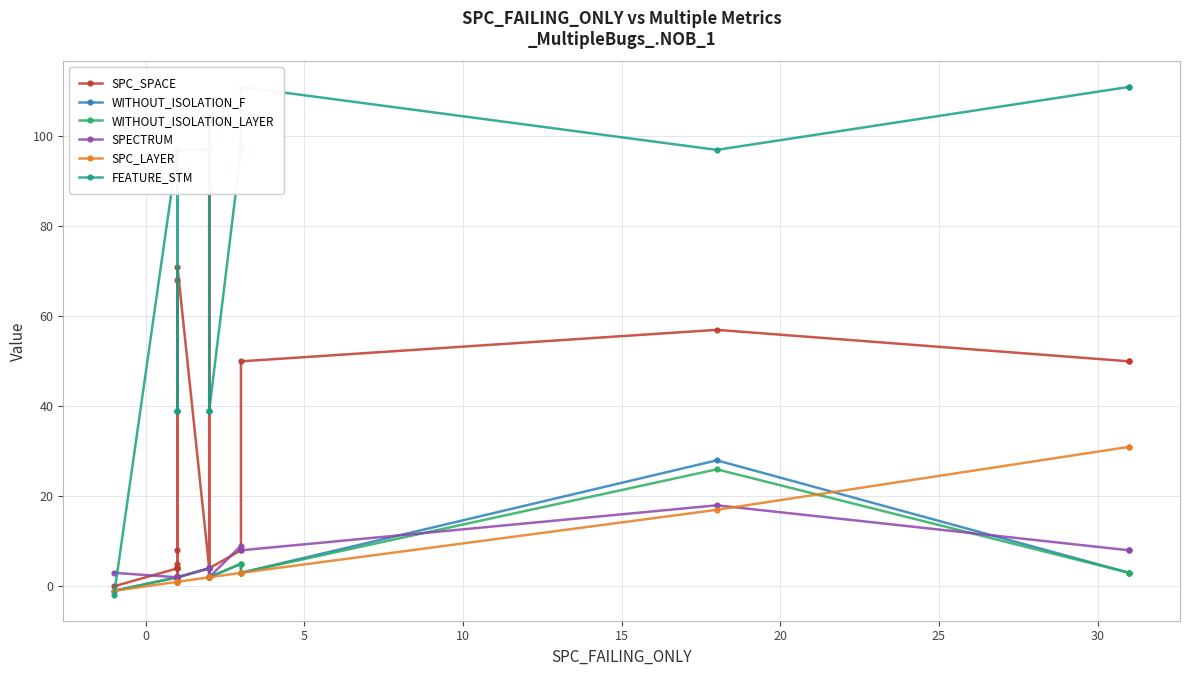

How many data points does each series have?

19